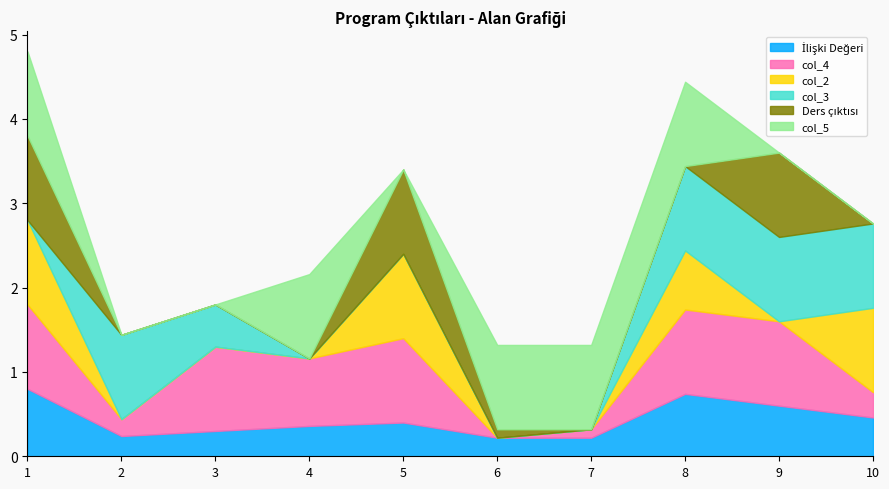

Is it true that col_4 equals 0.0 at 7?

False